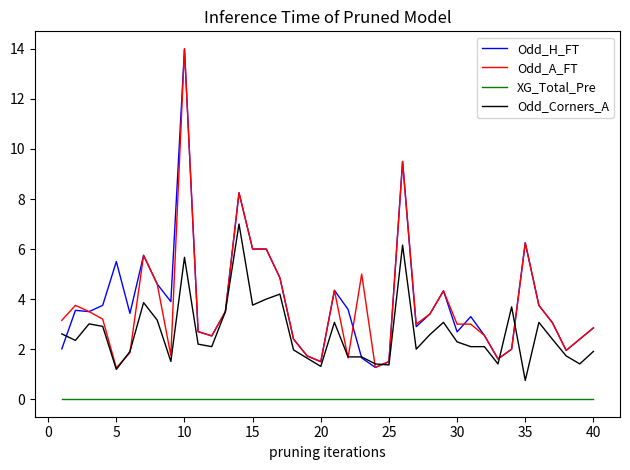

True or false: Odd_A_FT and XG_Total_Pre cross at least once.

False